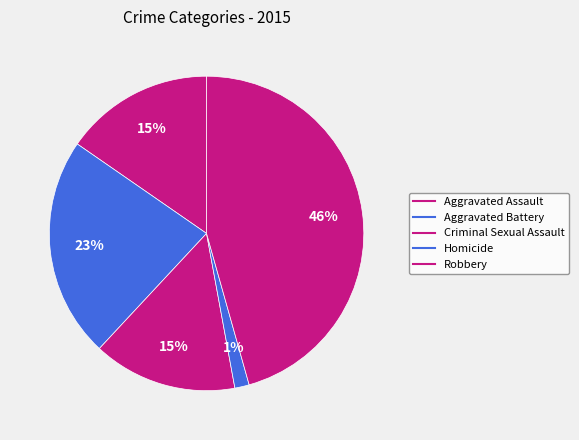

Count the number of slices in the pie.

5